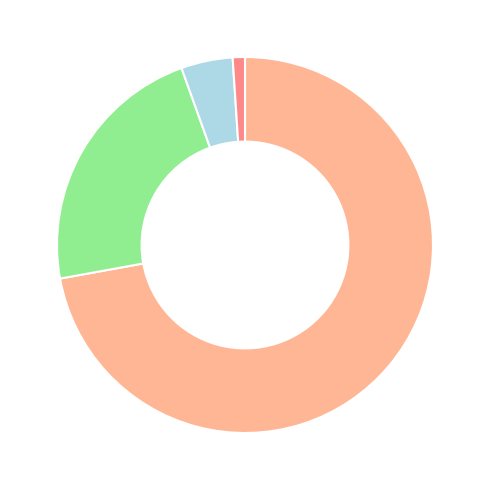

Is there a majority slice in this chart?

Yes